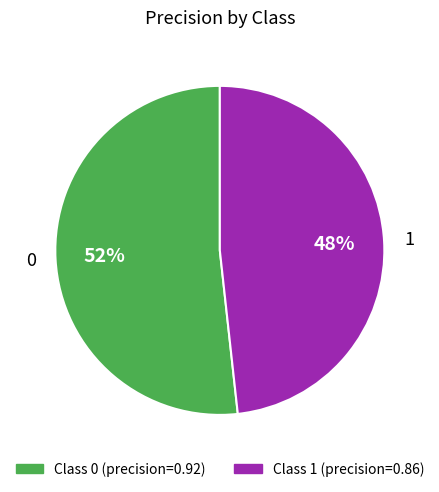

To the nearest percent, what is the average slice percentage?

50%